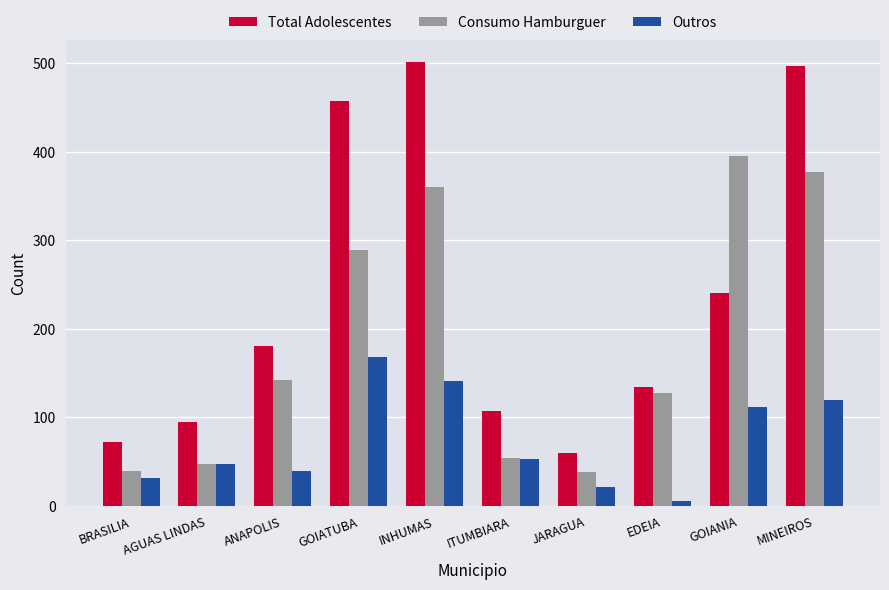

Is it true that Outros equals 85 at AGUAS LINDAS?

False